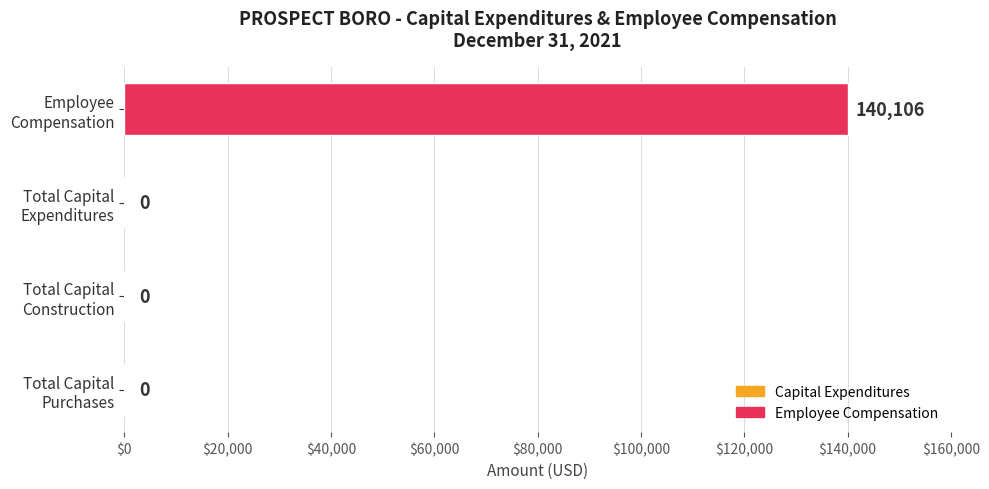

What is the maximum value shown in the chart?

140106